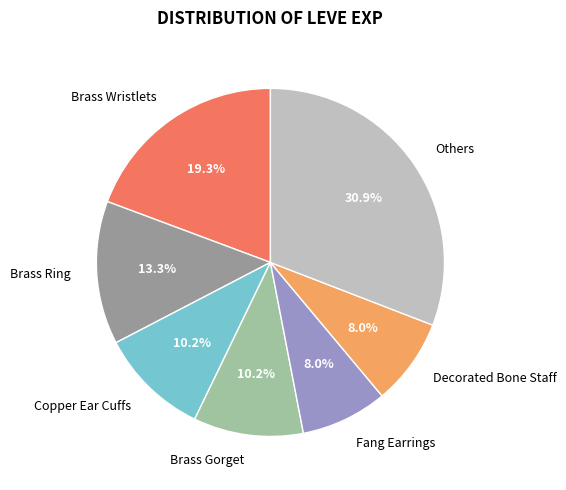

To the nearest percent, what portion does Fang Earrings represent?

8%